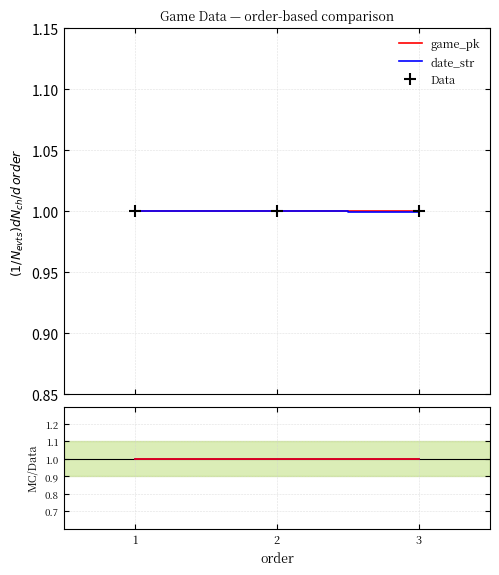

What is the value of the game_pk point at the 1st from the left?

1.0